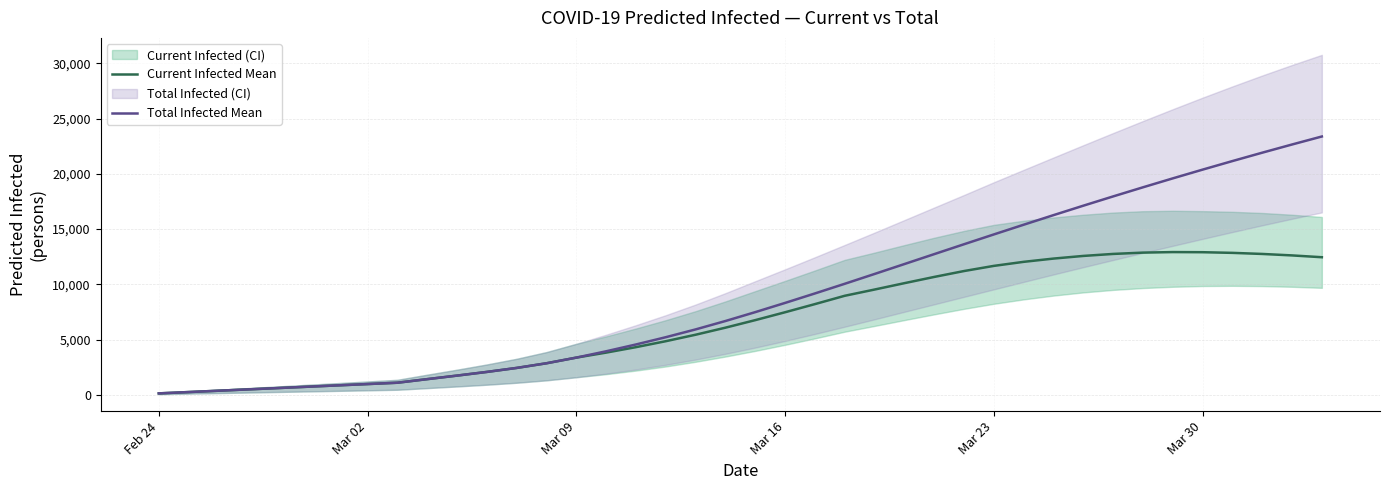

True or false: Total Infected Mean and Current Infected Mean intersect in this chart.

False